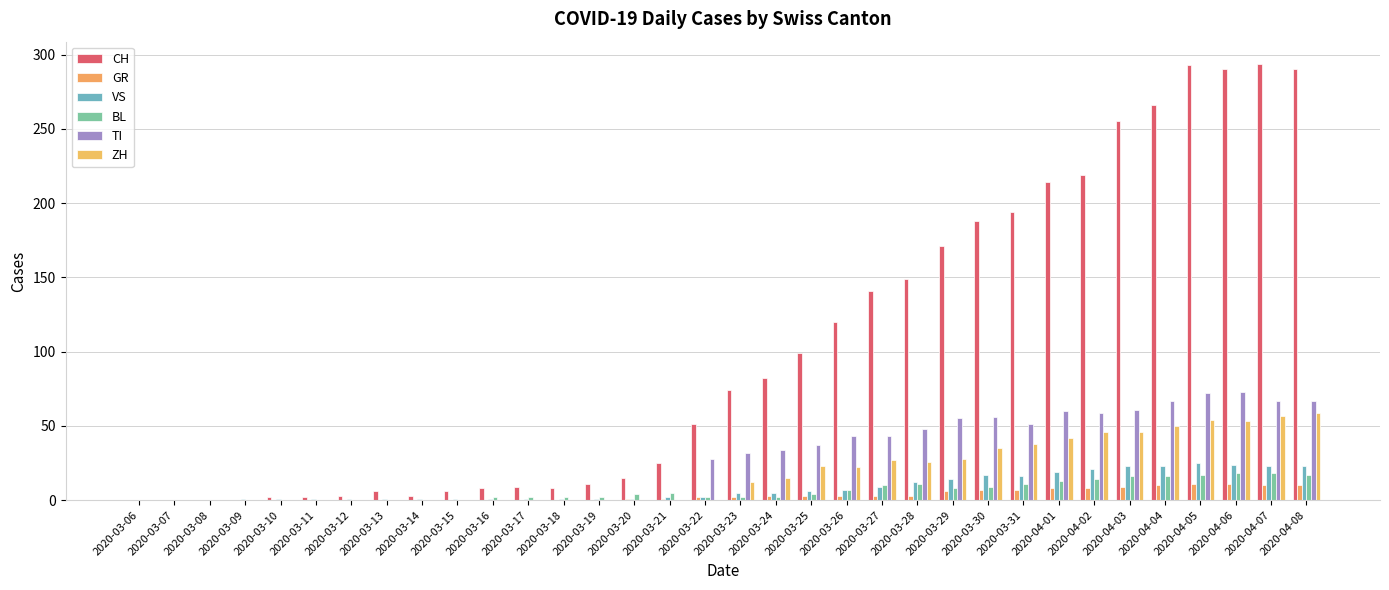

At 2020-03-25, list the series in order from largest to smallest.

CH, TI, ZH, VS, BL, GR